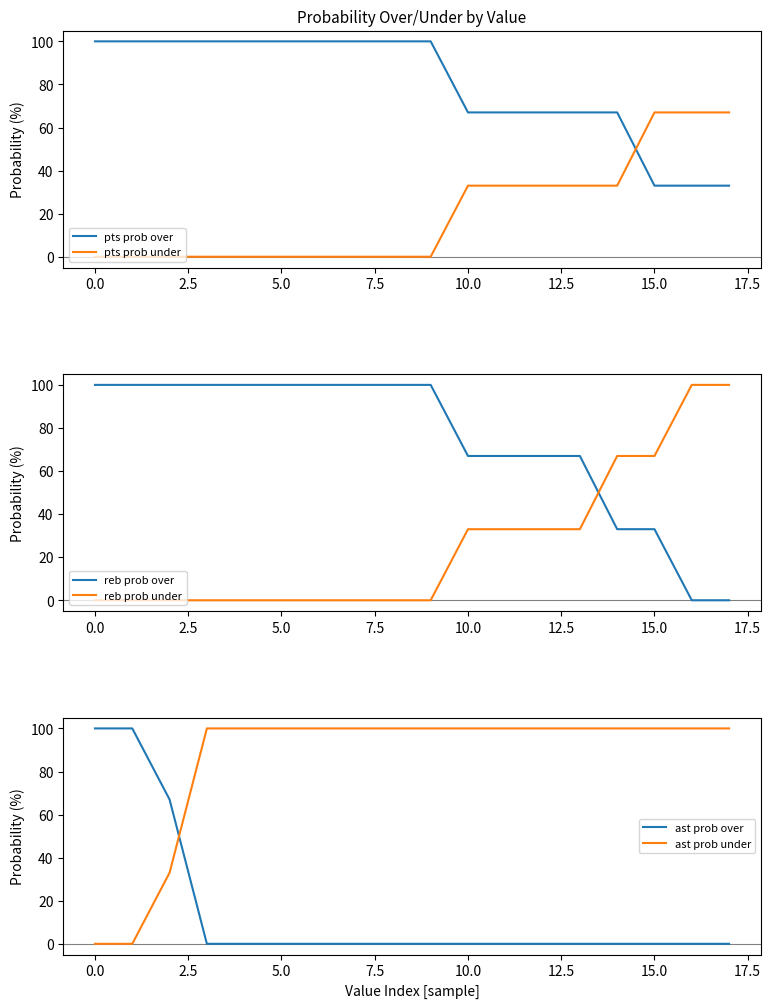

What is the highest value of the pts prob under series?

67